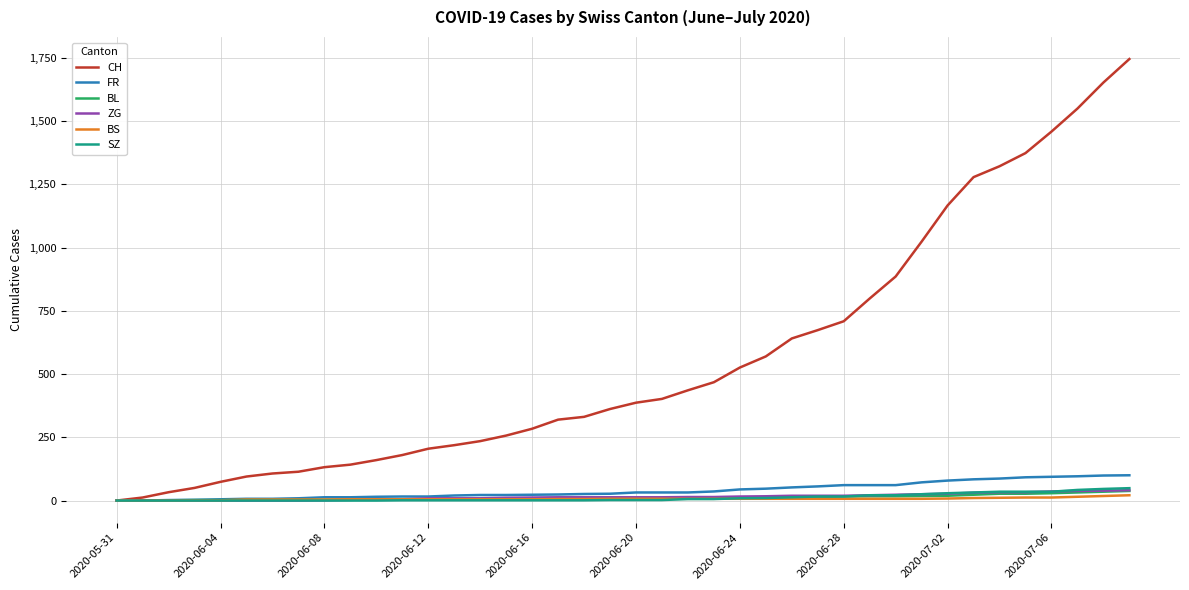

What is the maximum value shown in the chart?

1746